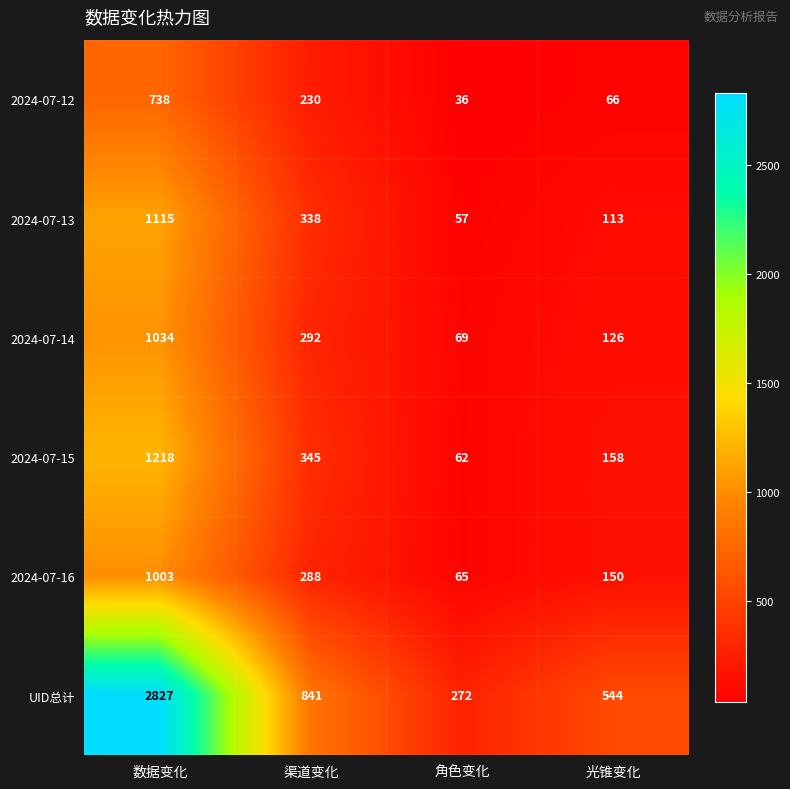

Reading left to right, transcribe all the data shown in this chart.

2024-07-12: 738	230	36	66
2024-07-13: 1115	338	57	113
2024-07-14: 1034	292	69	126
2024-07-15: 1218	345	62	158
2024-07-16: 1003	288	65	150
UID总计: 2827	841	272	544